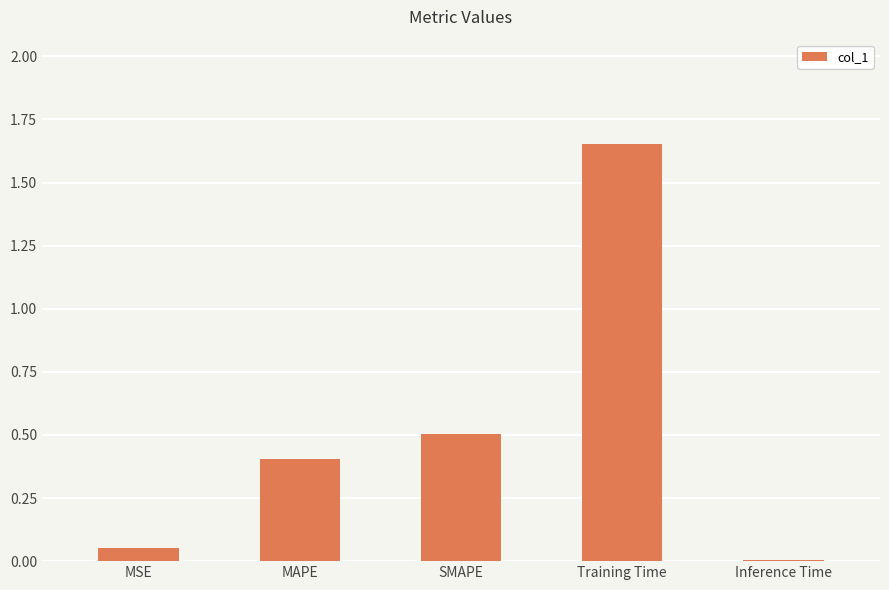

What is the difference between the values at Inference Time and Training Time?

1.6